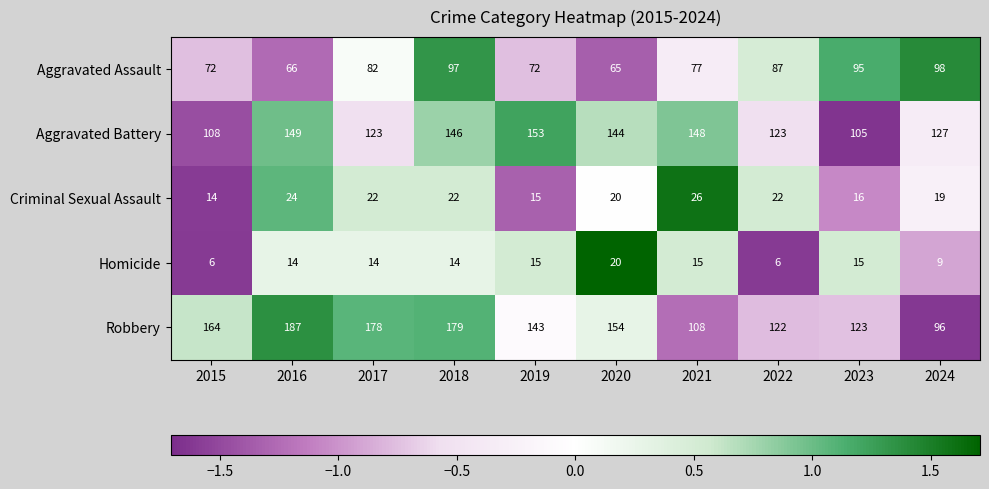

What is the total value across all series at 2022?

360